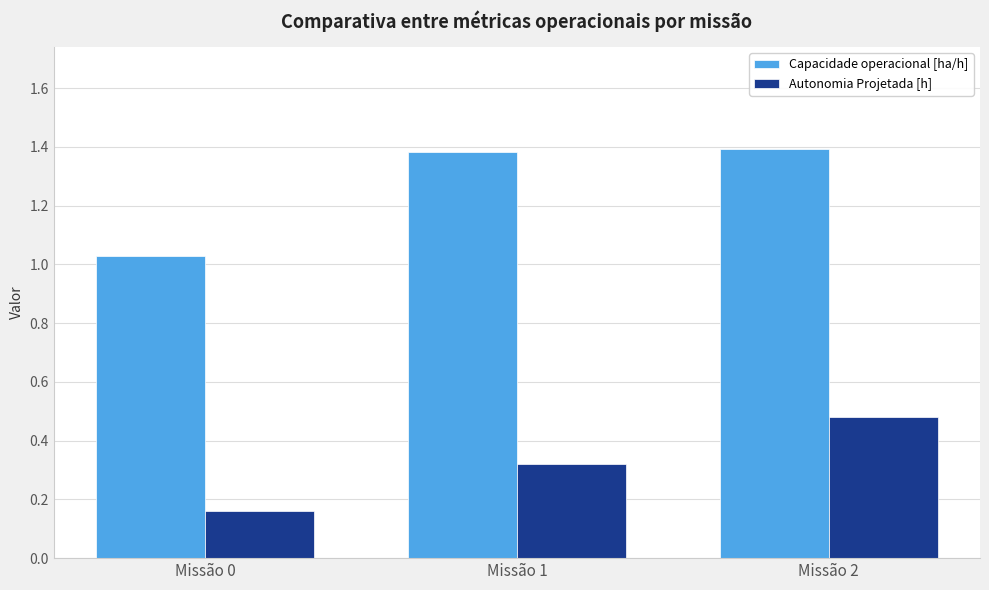

Count the number of data series in this chart.

2